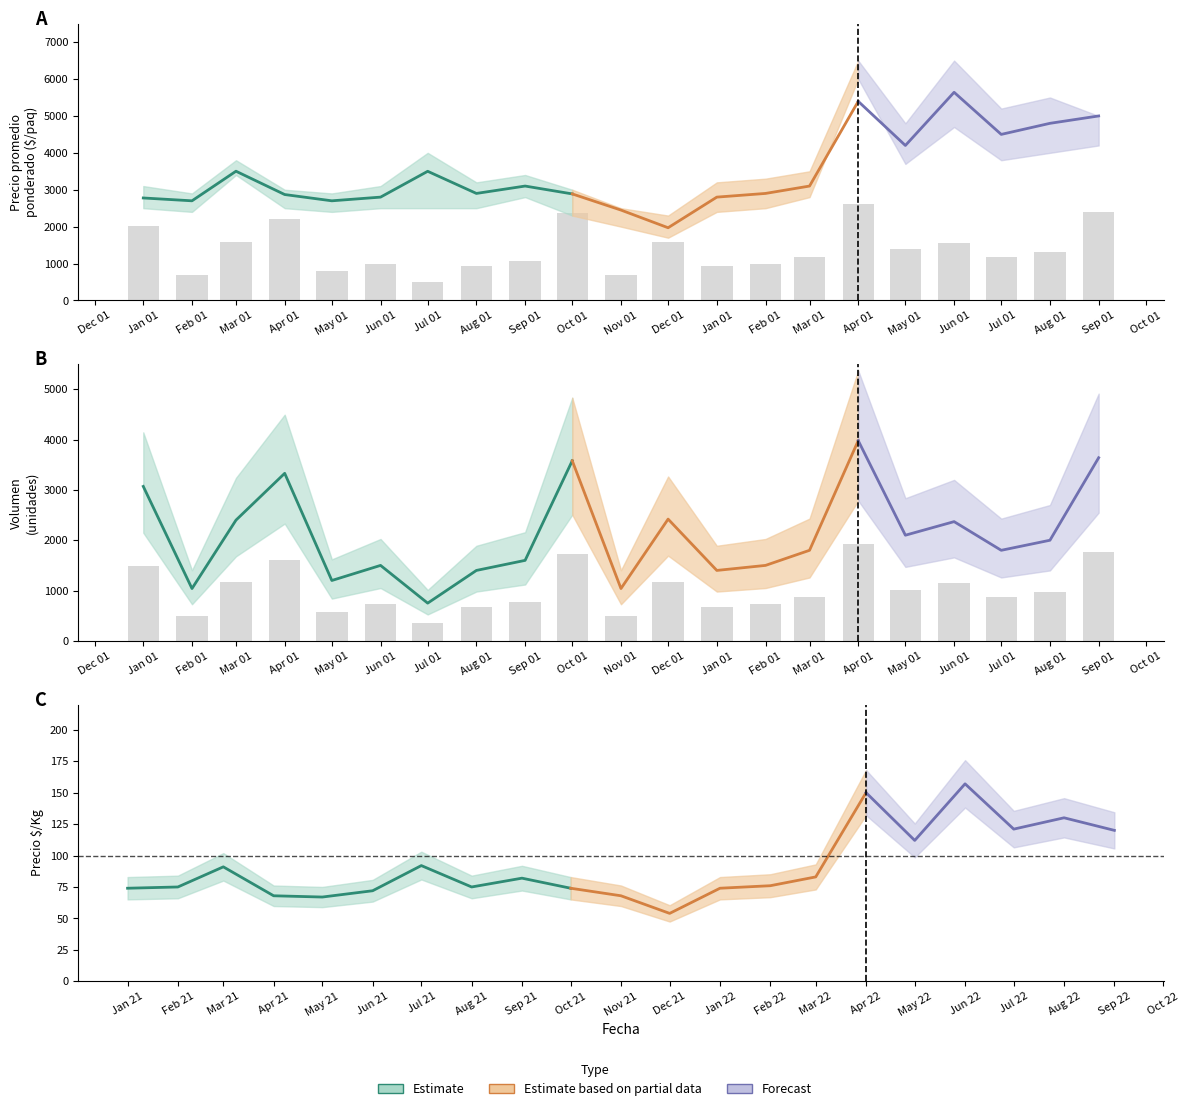

The value of Precio promedio ponderado at 2022-04 is 5396. True or false?

True